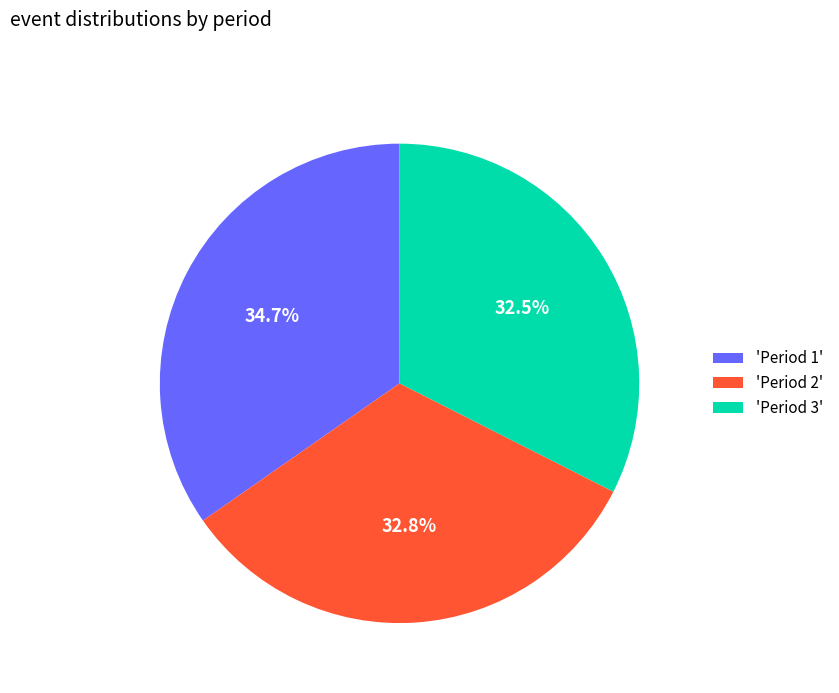

Does any single category account for the majority?

No